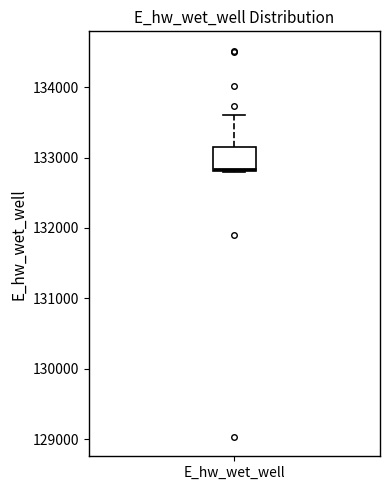

Read this box plot against the y-axis: the position of the median line, the range covered by the box, and the ends of both whiskers. The values are not printed on the chart, so give them approximately, as read against the axis.

median 132800, box 132800 to 133100, whiskers 132800 to 133600